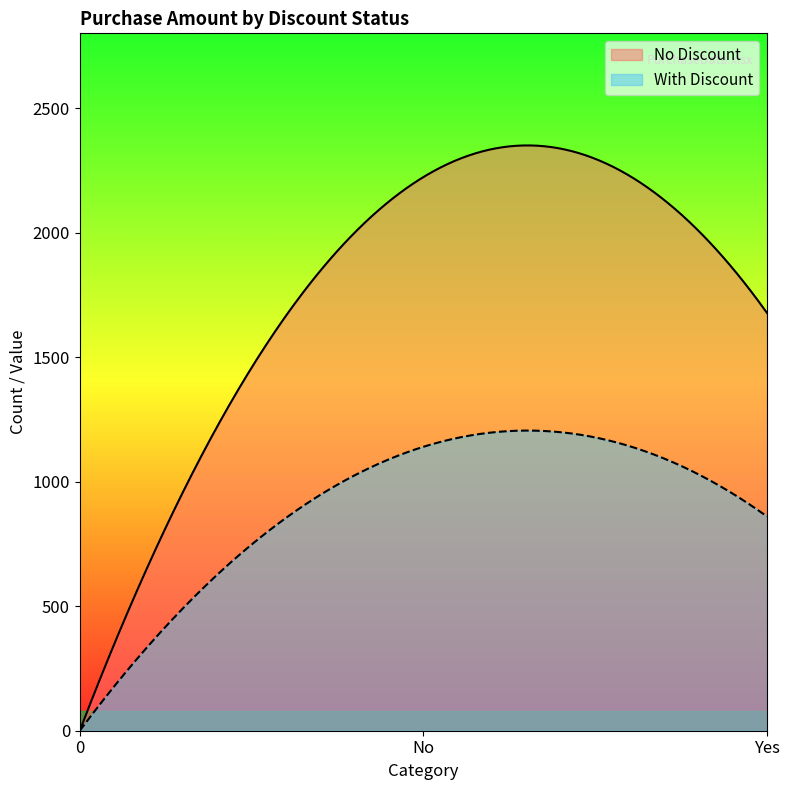

At which category does the chart reach its peak across all series?

No